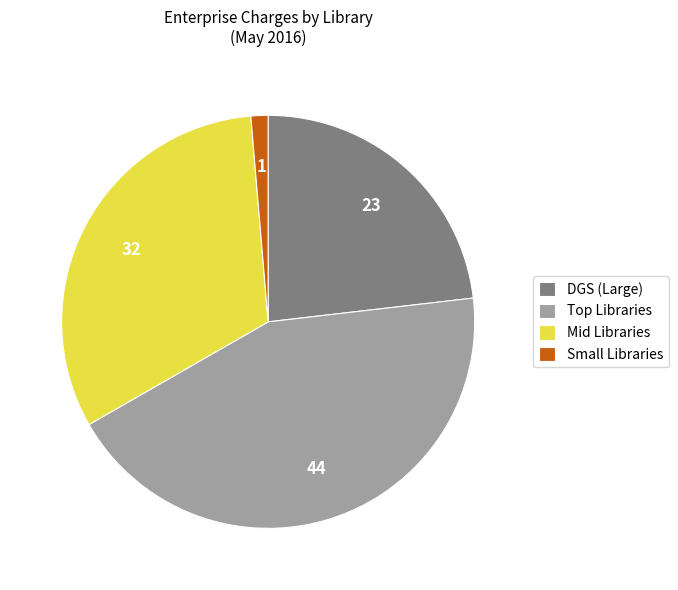

The Mid Libraries slice represents 32% of the pie. True or false?

True